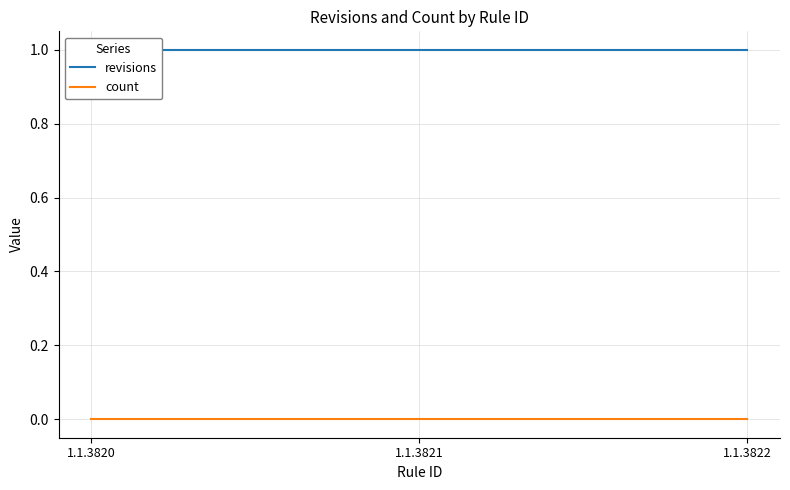

How many data points does each series have?

3